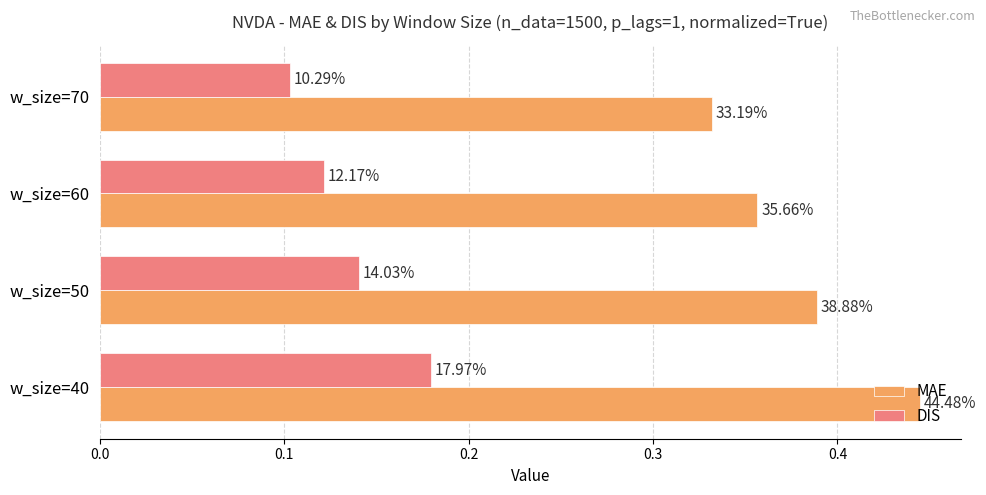

What are all the series names shown in the legend?

MAE, DIS